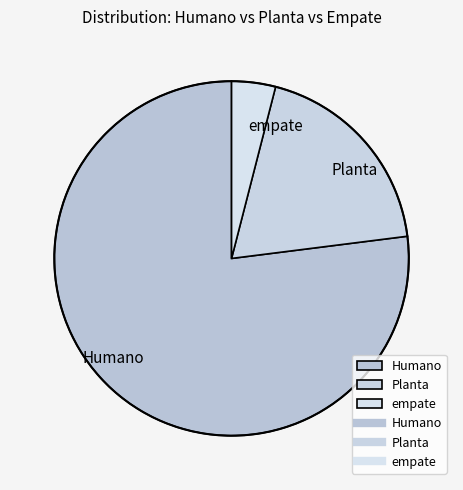

Between Humano and empate, which is larger?

Humano